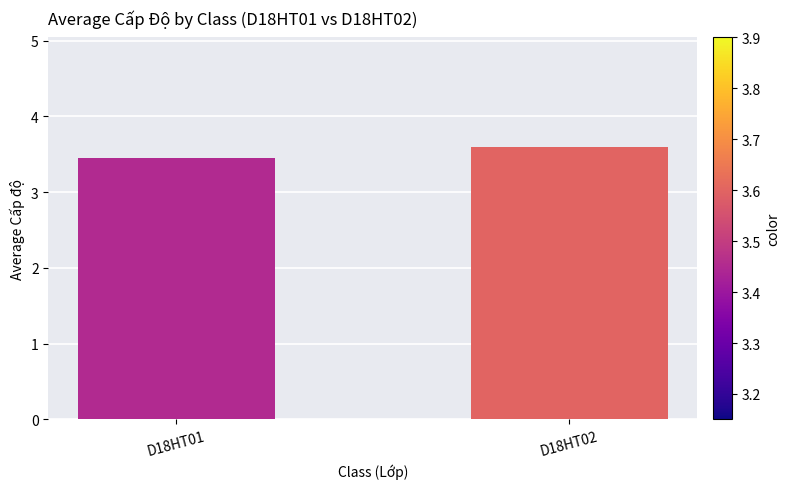

Which category has the highest value across all series?

D18HT02